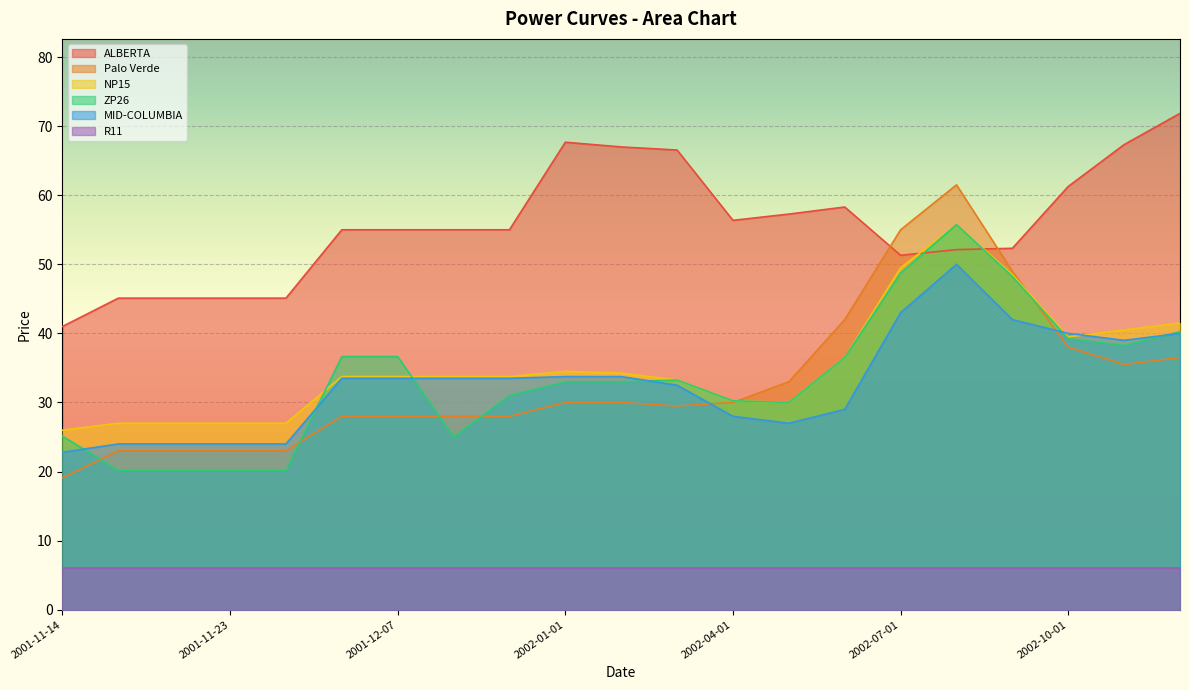

Between 2002-04-01 and 2002-06-01, which series saw the biggest shift?

Palo Verde